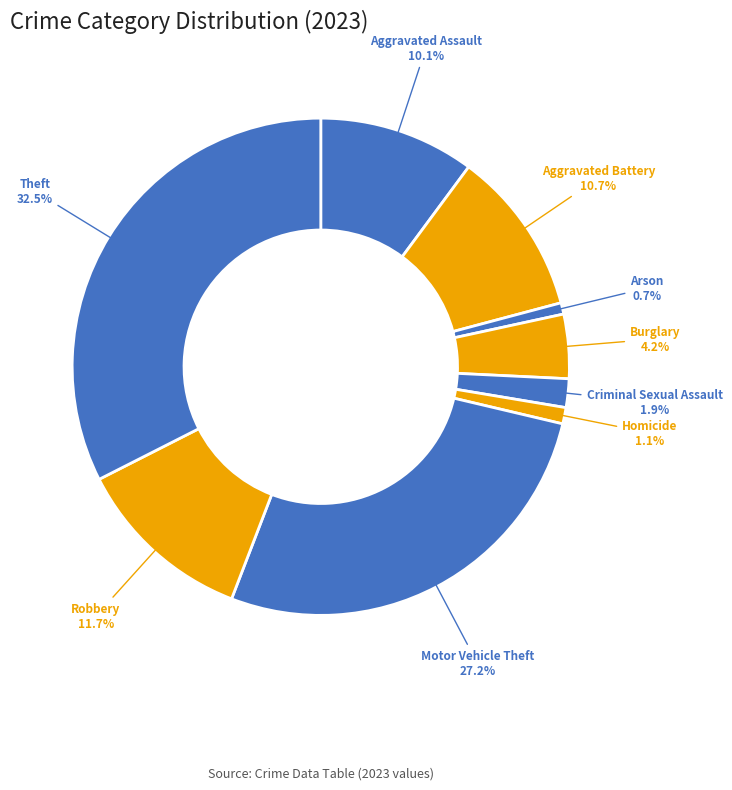

How many slices are in this pie chart?

9